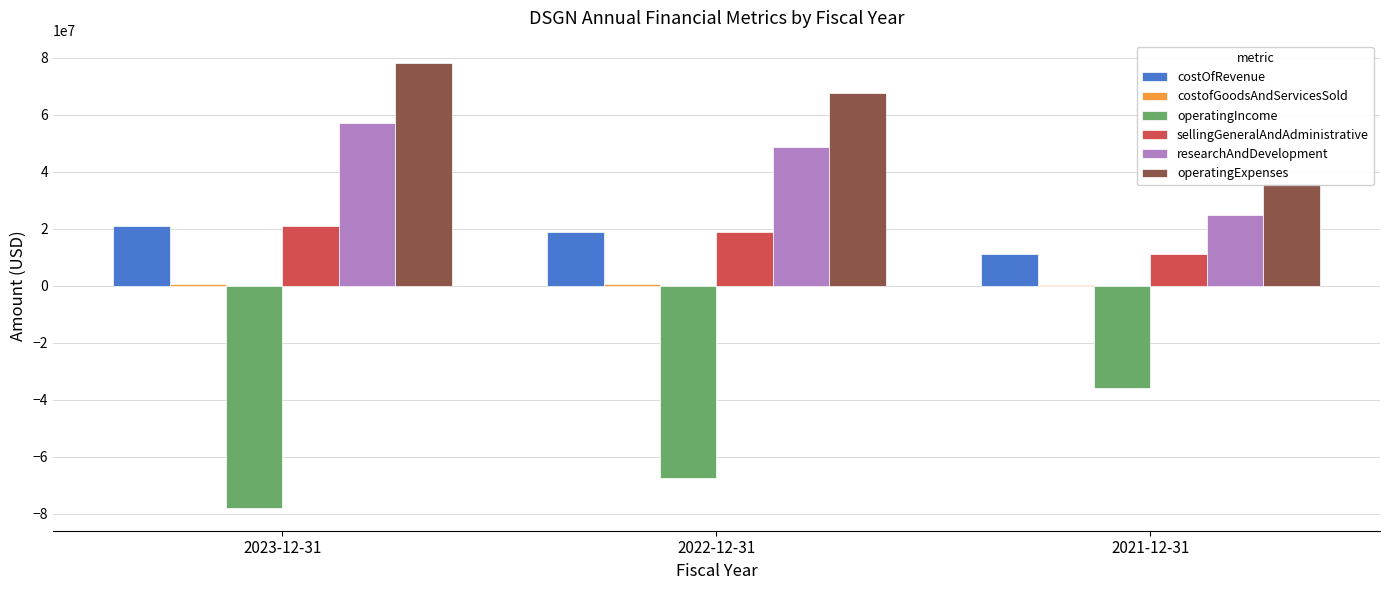

How many bars are there in each group?

6